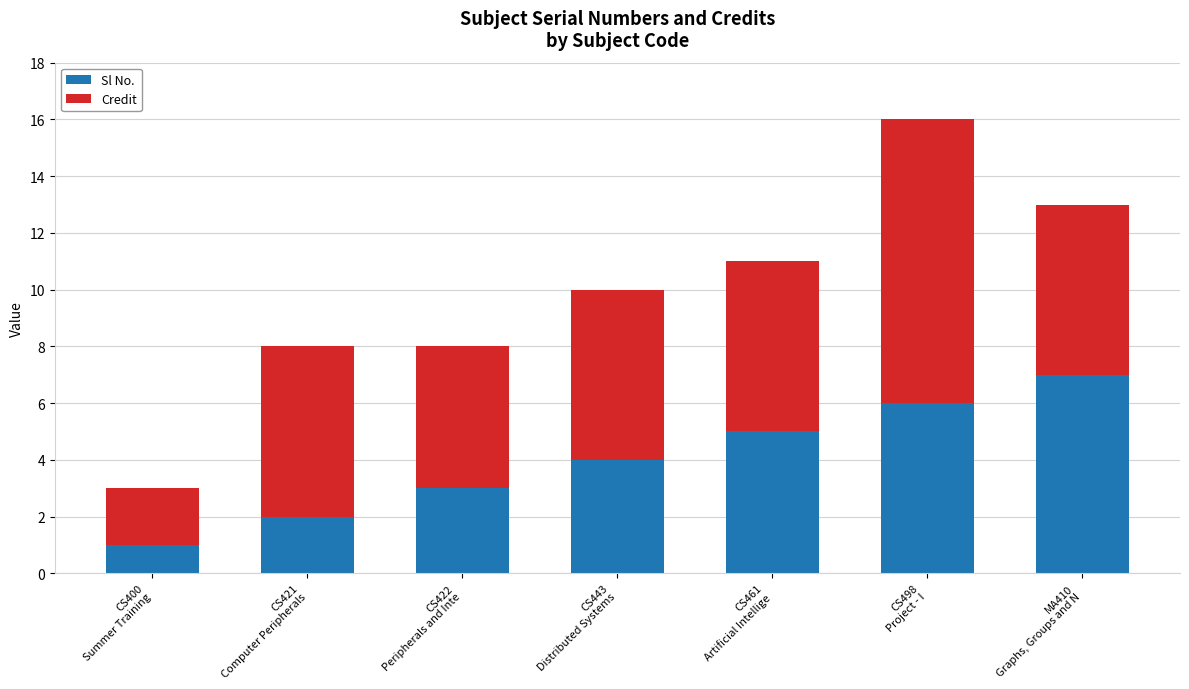

Reading left to right, what are the values for Sl No.?

1	2	3	4	5	6	7